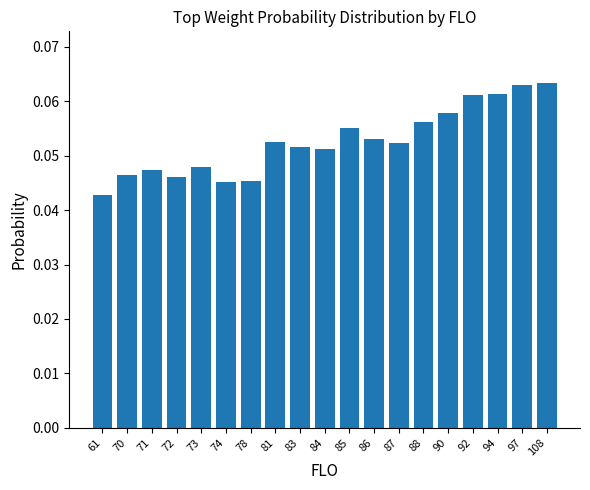

Which label corresponds to the smallest value in the chart?

61